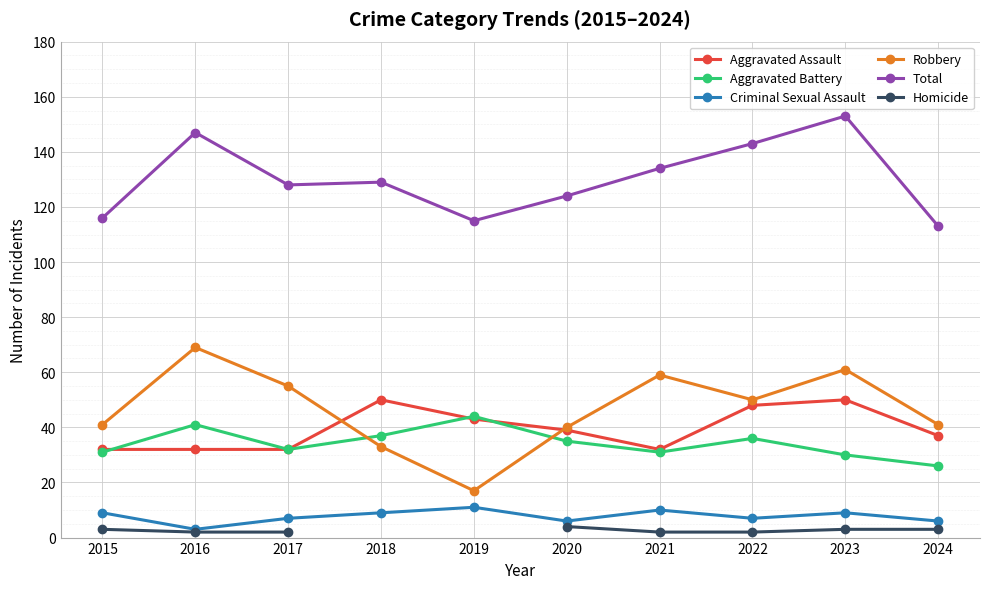

At which label does Robbery reach its minimum?

2019